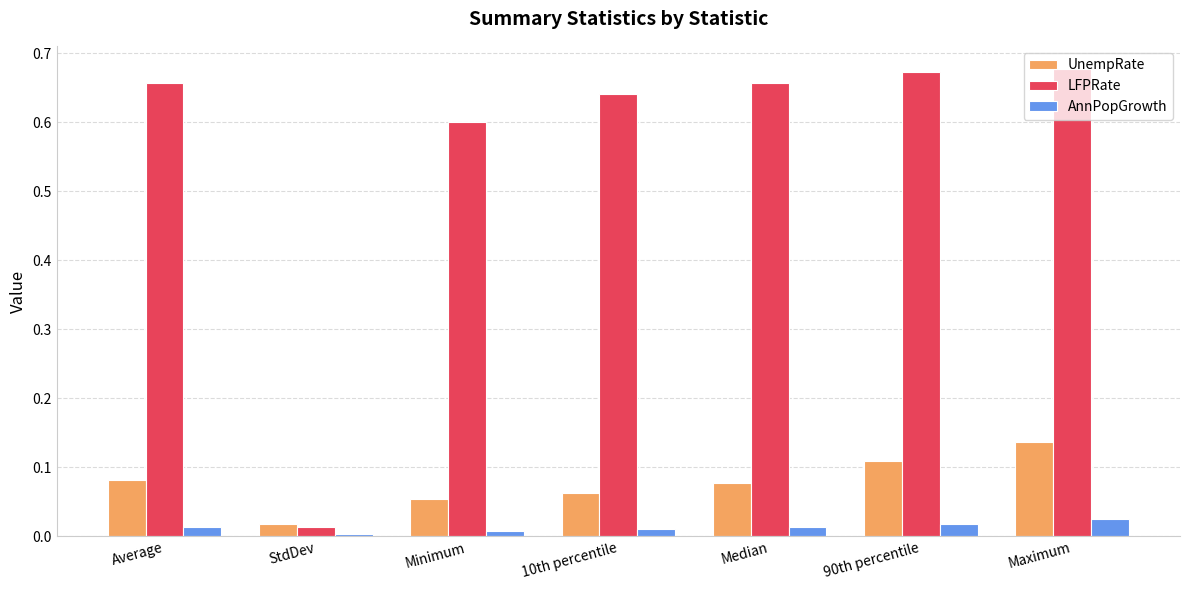

Are the bars horizontal?

No